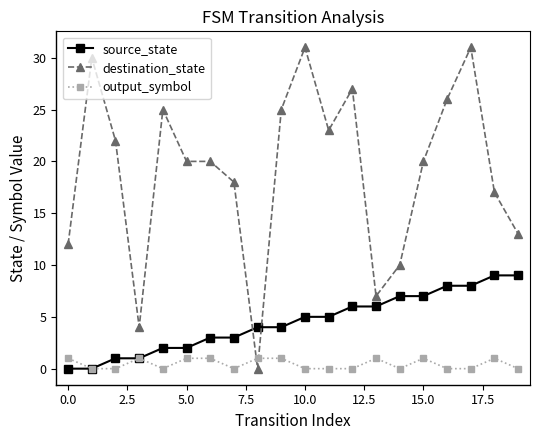

Rank the series by their maximum value, from lowest to highest.

output_symbol, source_state, destination_state